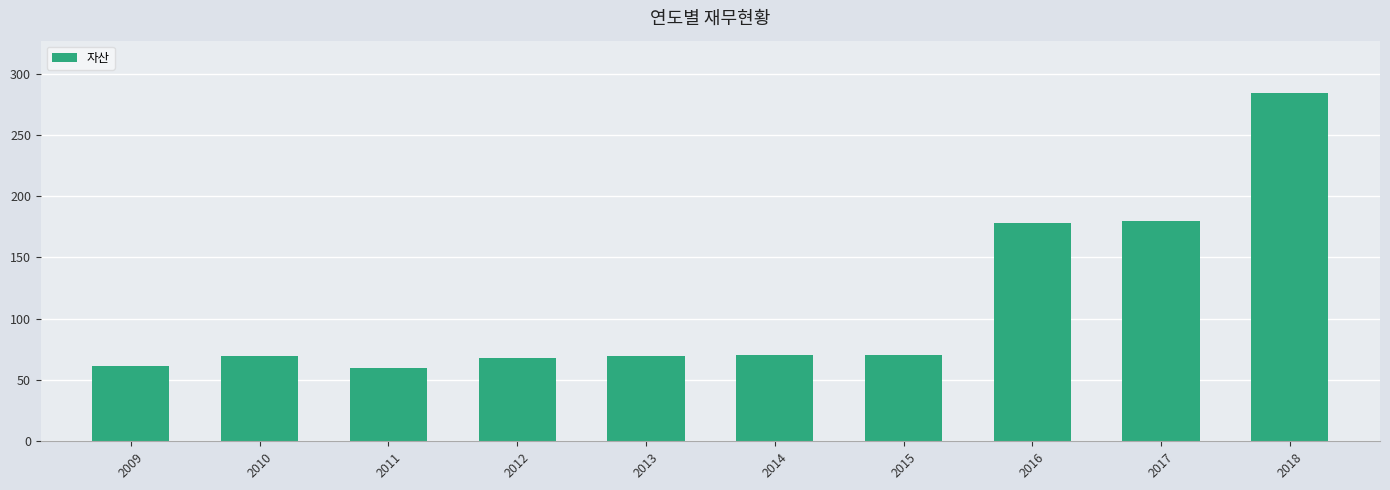

Which category has the highest value across all series?

2018